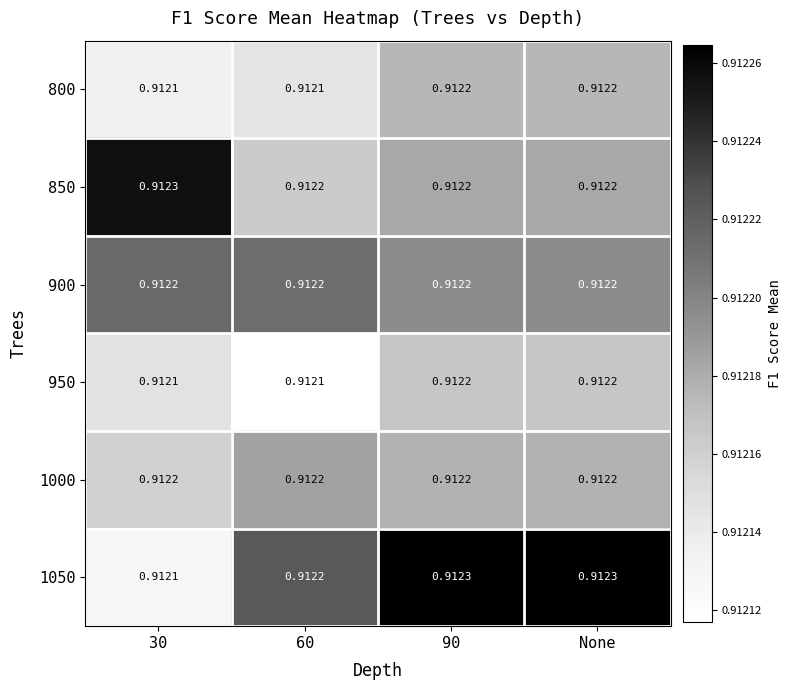

Is the value of 800 at 30 greater than the value of 850 at 60?

No